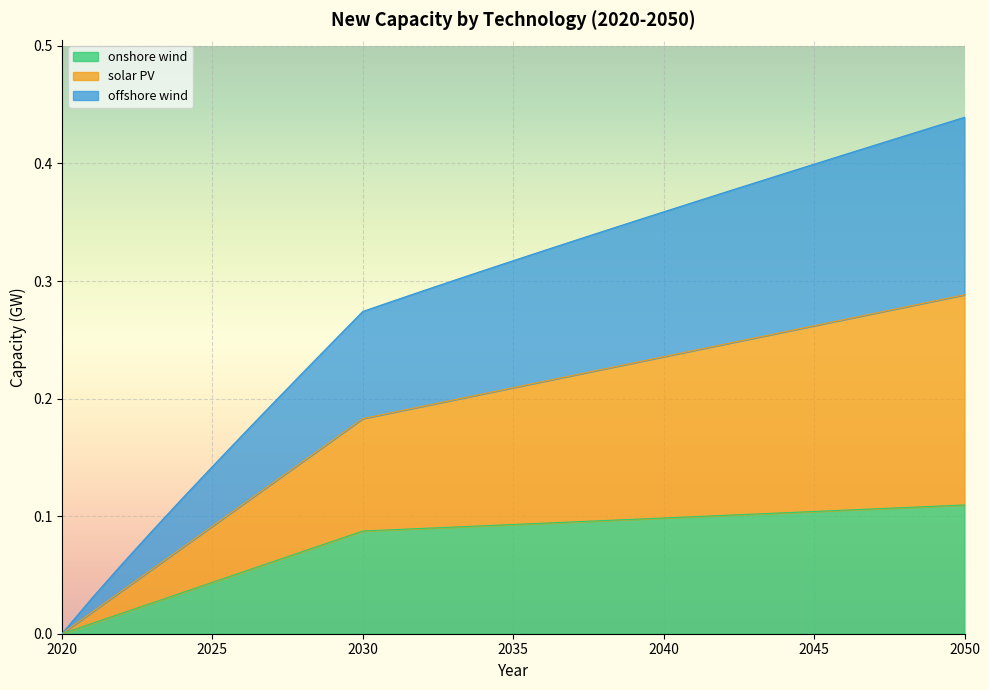

What are all the series names shown in the legend?

onshore wind, solar PV, offshore wind